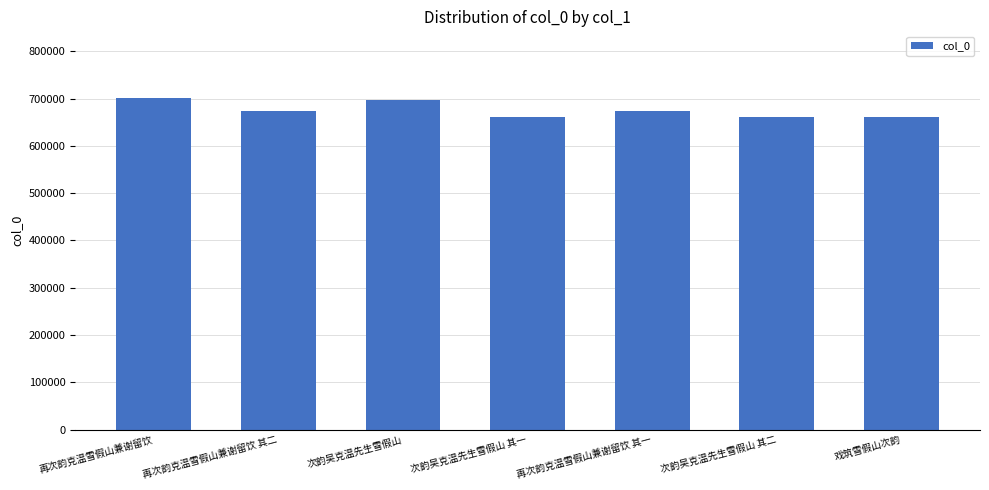

What is the change in value from 再次韵克温雪假山兼谢留饮 to 再次韵克温雪假山兼谢留饮 其二?

-28878